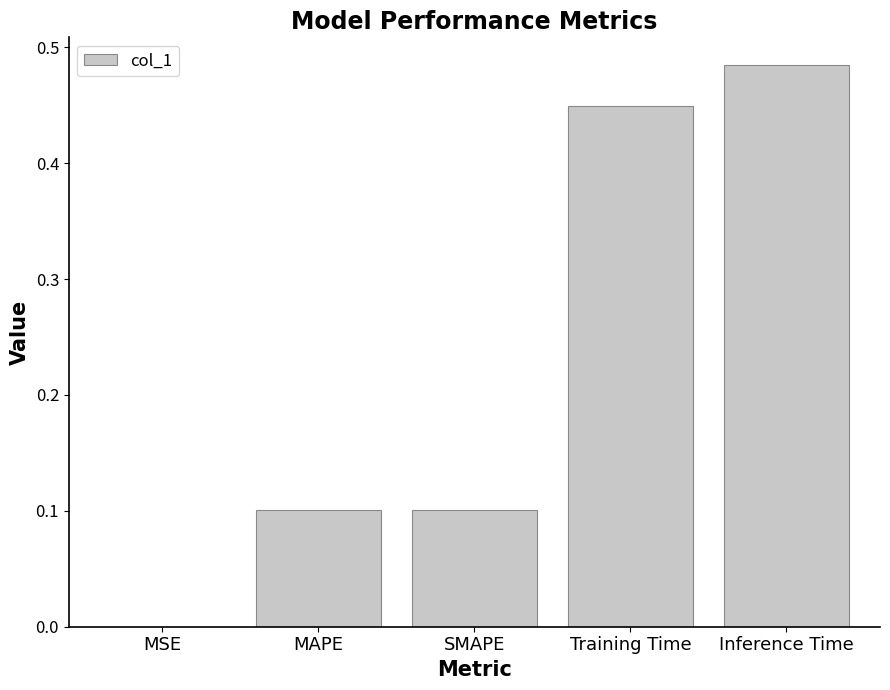

The chart shows a value of 0.1 at SMAPE. True or false?

True